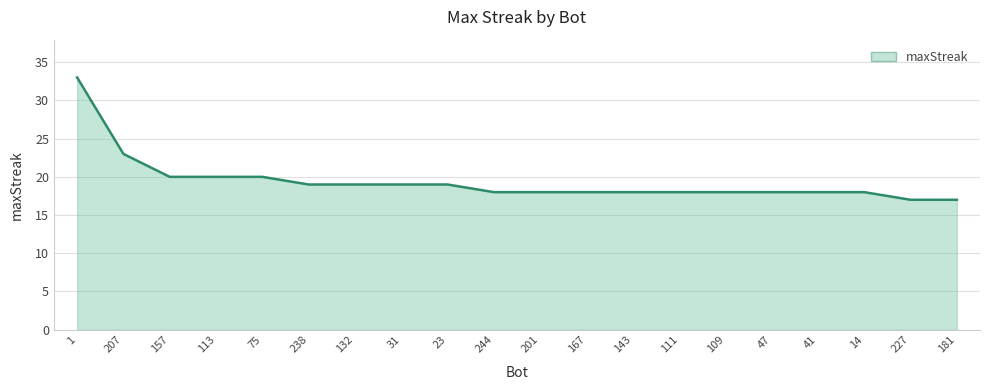

Does the chart display data point markers on the line(s)?

No